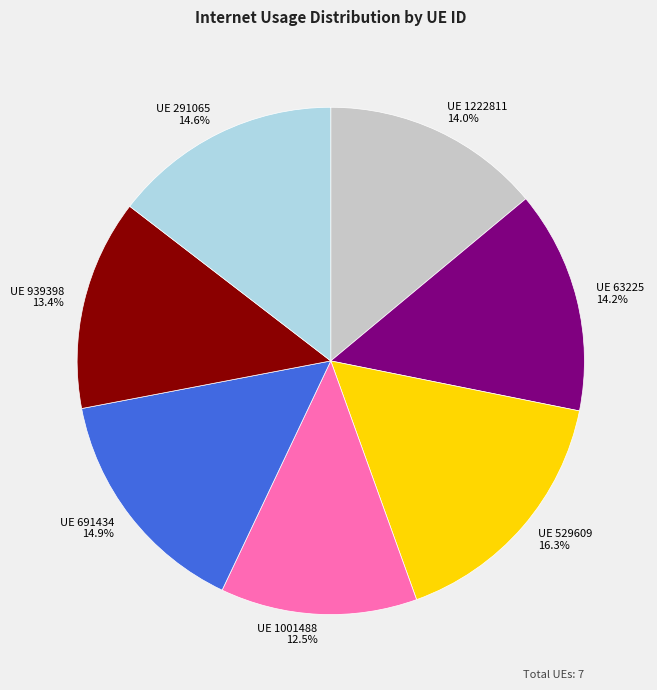

Does any single category account for the majority?

No